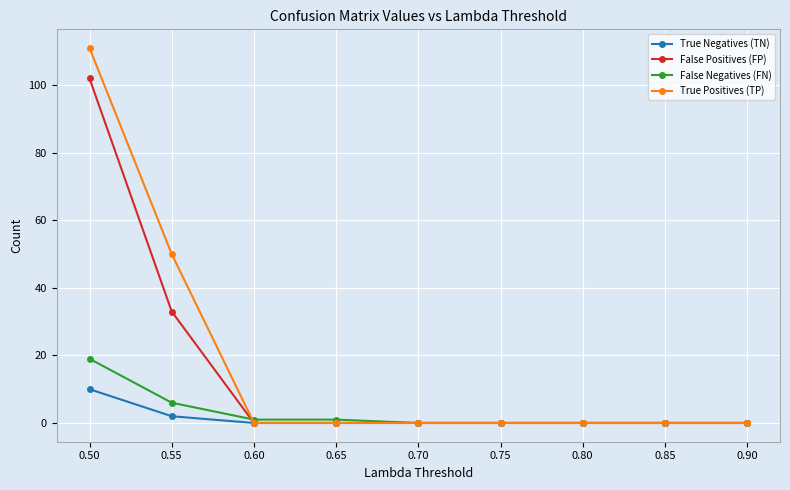

Which series has the largest range (max minus min)?

True Positives (TP)